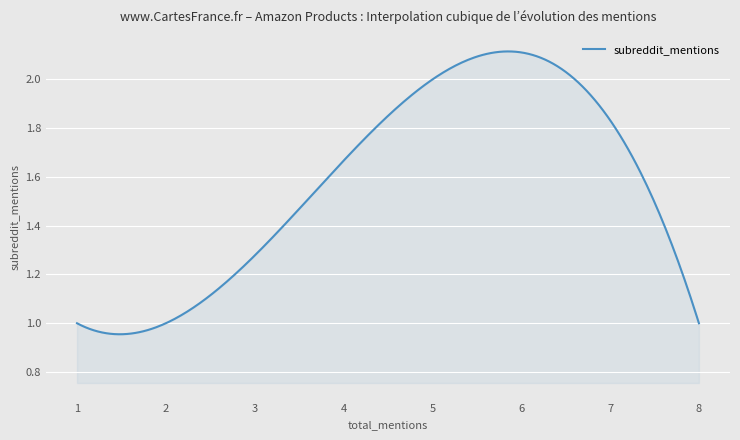

Is this an area chart (filled region under the line)?

Yes